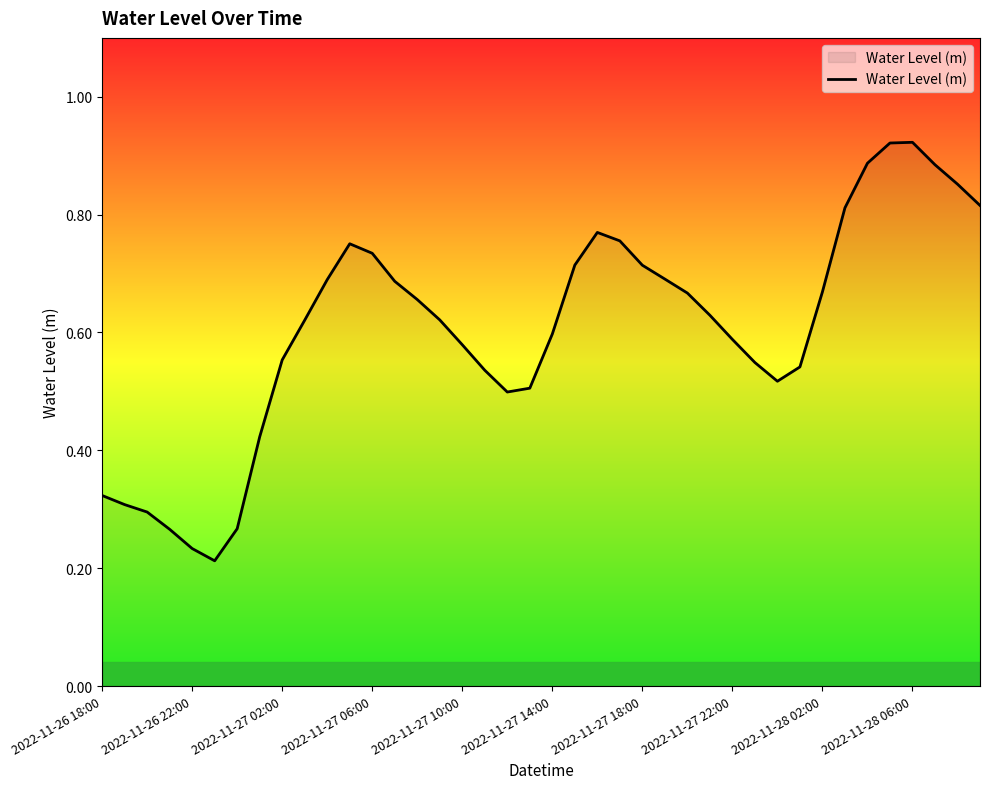

How many points are higher than both their immediate neighbors (excluding endpoints)?

3